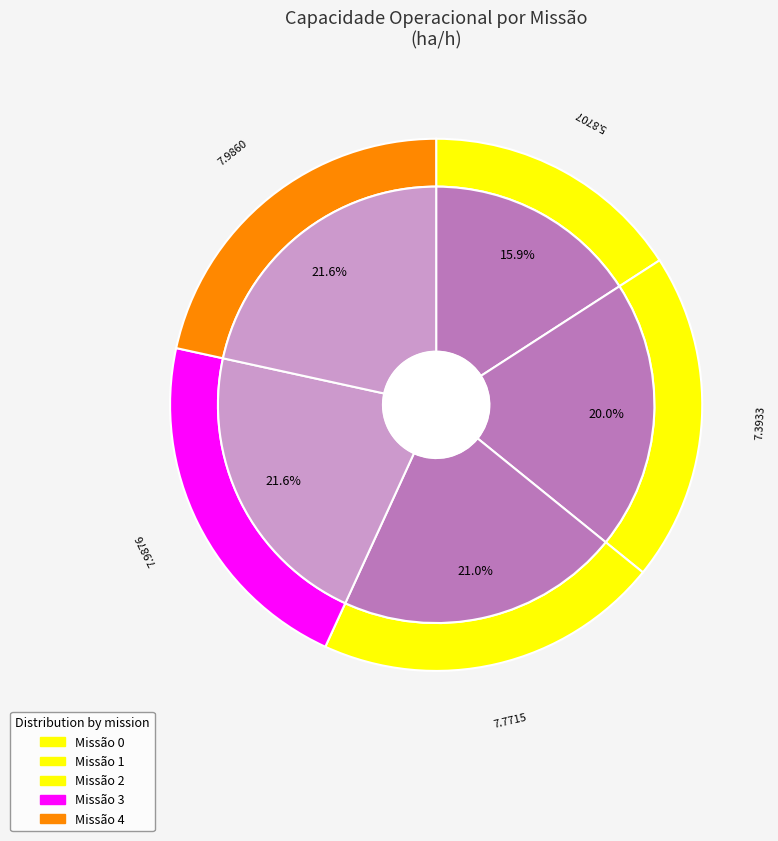

The 3 slice represents 22% of the pie. True or false?

True